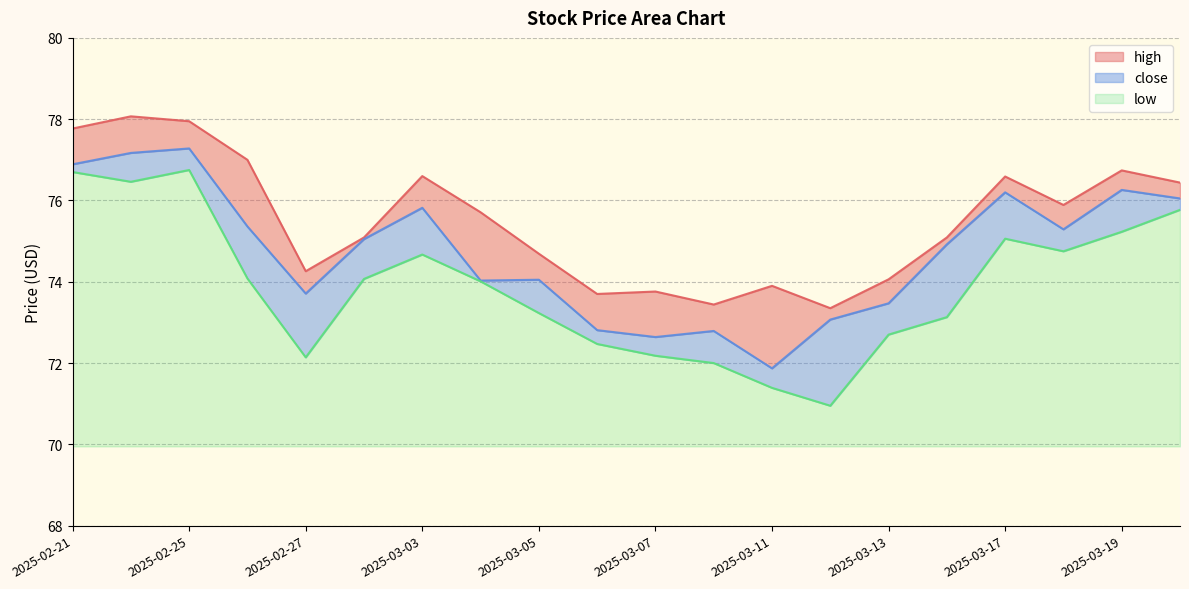

At which category does low reach its first local peak?

2025-02-25